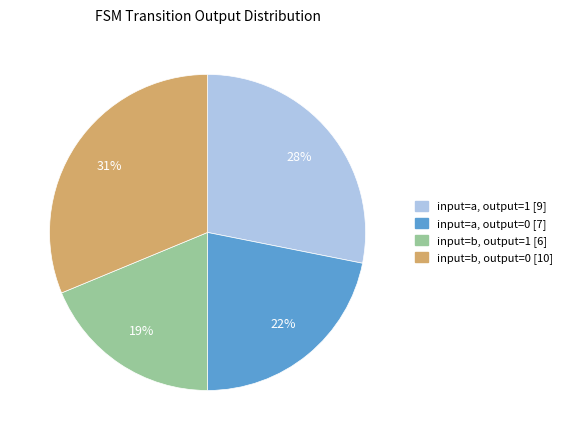

Which slice is the largest?

input=b, output=0 [10]